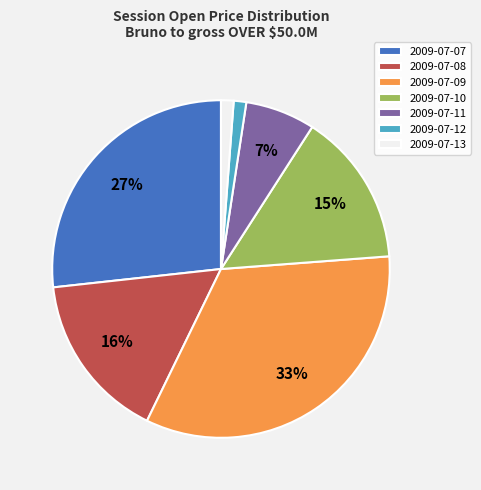

What percentage is the 2009-07-11 slice, to the nearest percent?

7%